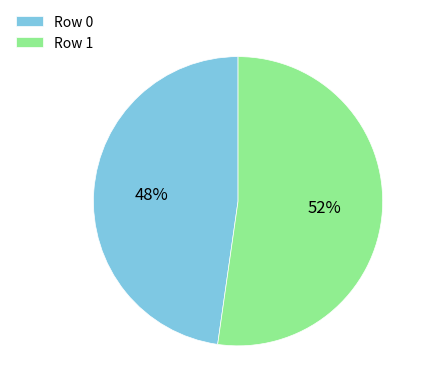

Which slice represents more than half of the pie?

Row 1